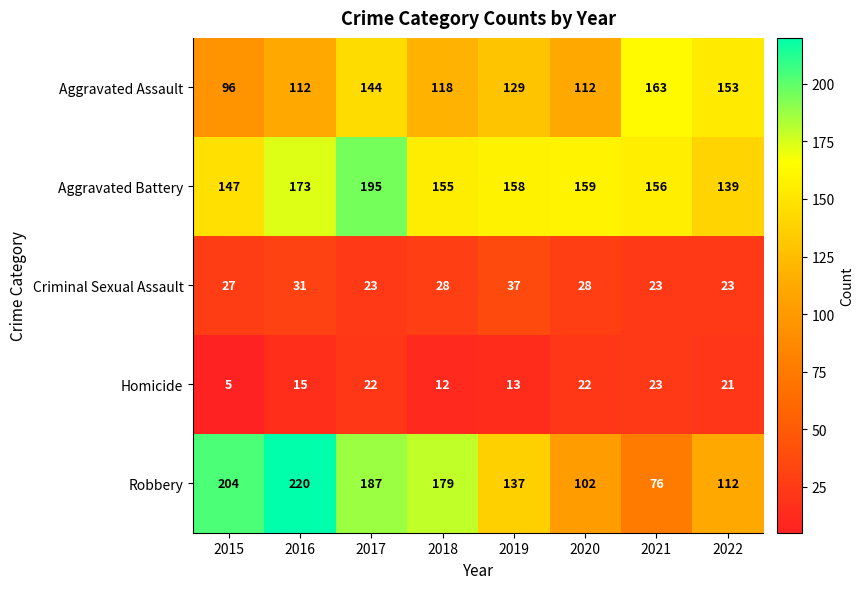

Read the Criminal Sexual Assault value at 2017.

23